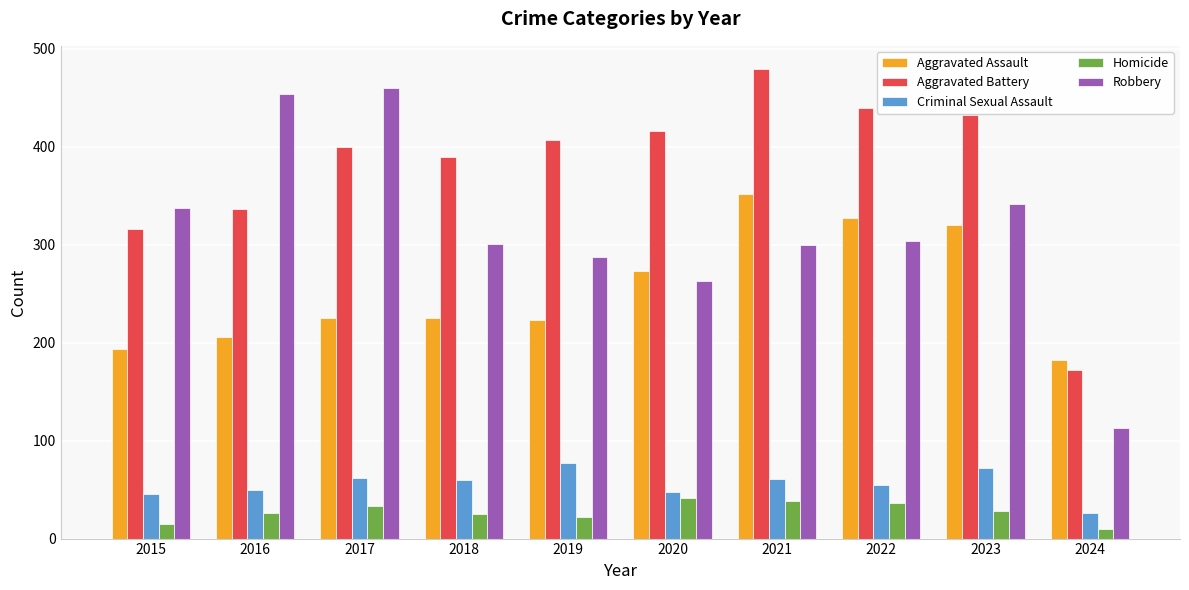

Is it true that Aggravated Assault equals 381 at 2019?

False